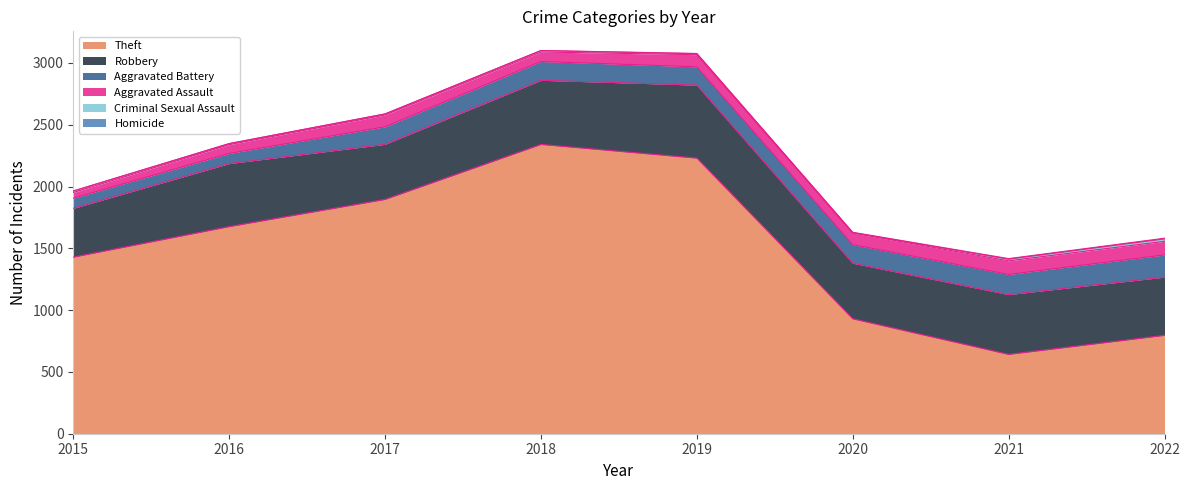

How many interior local peaks does the Robbery series have?

3